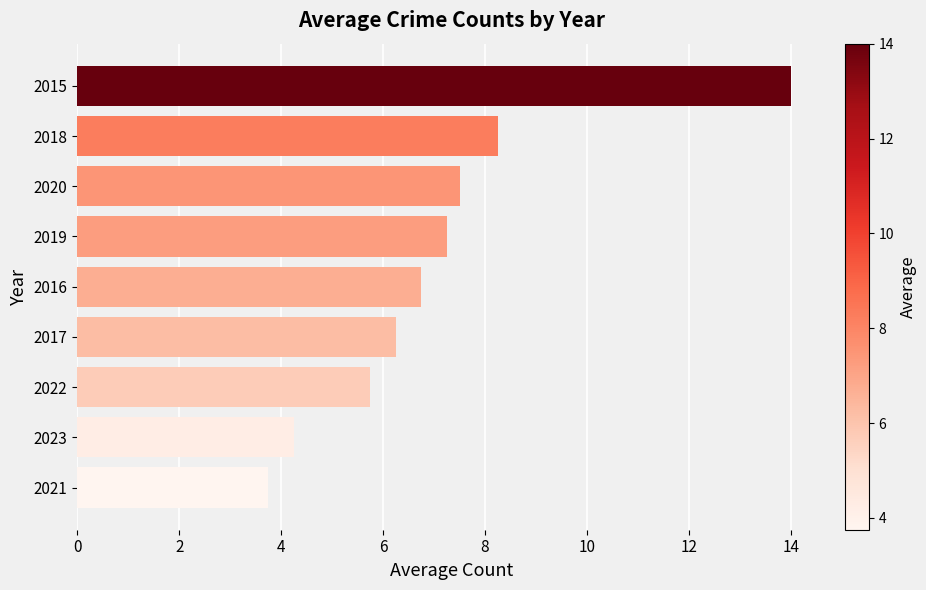

What is the greatest value displayed?

14.0